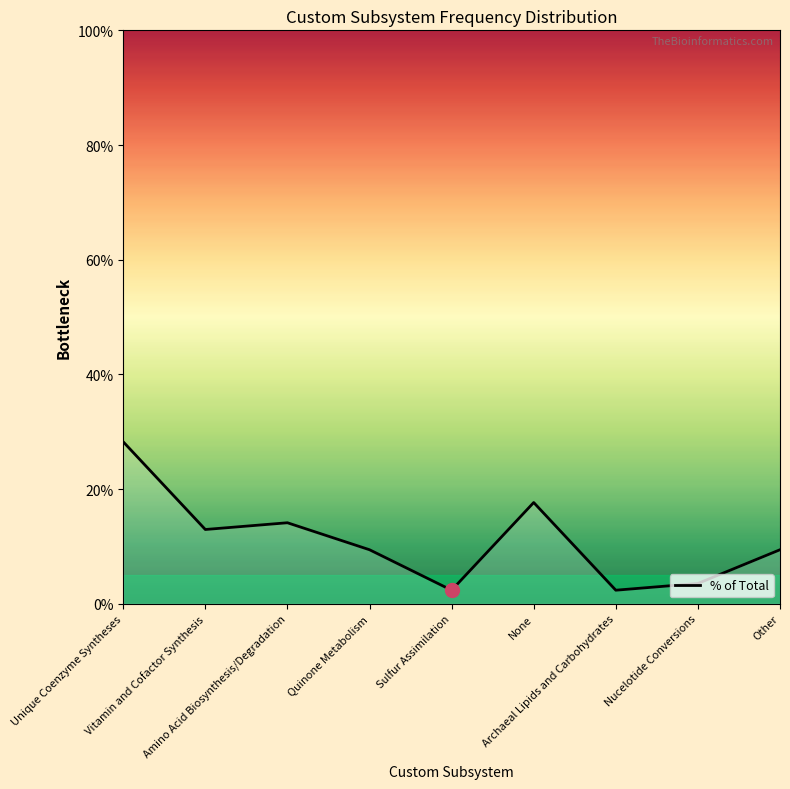

Count the number of values greater than 9.

6